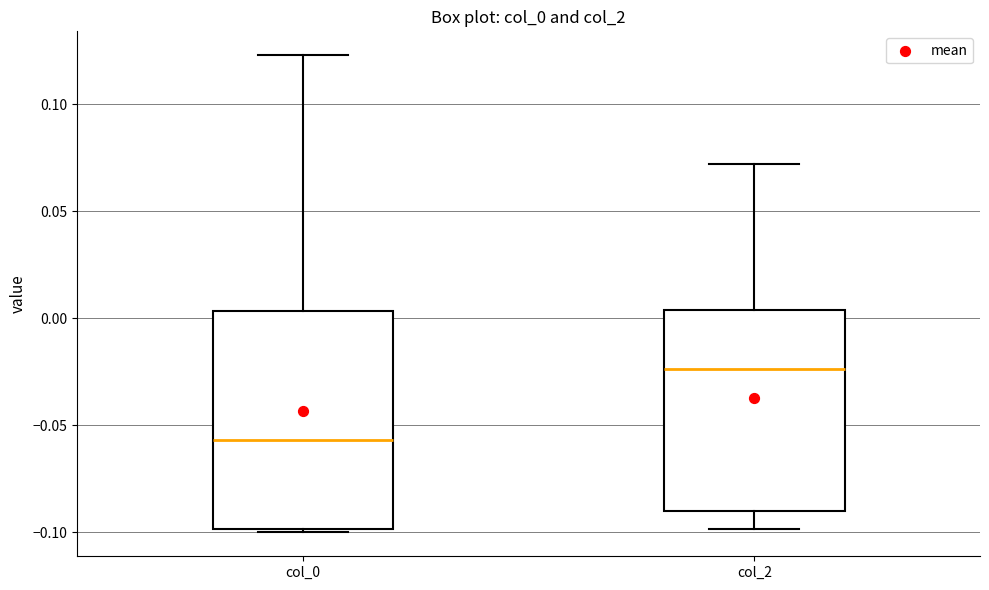

Which box is the tallest, from its lower edge to its upper edge?

col_0